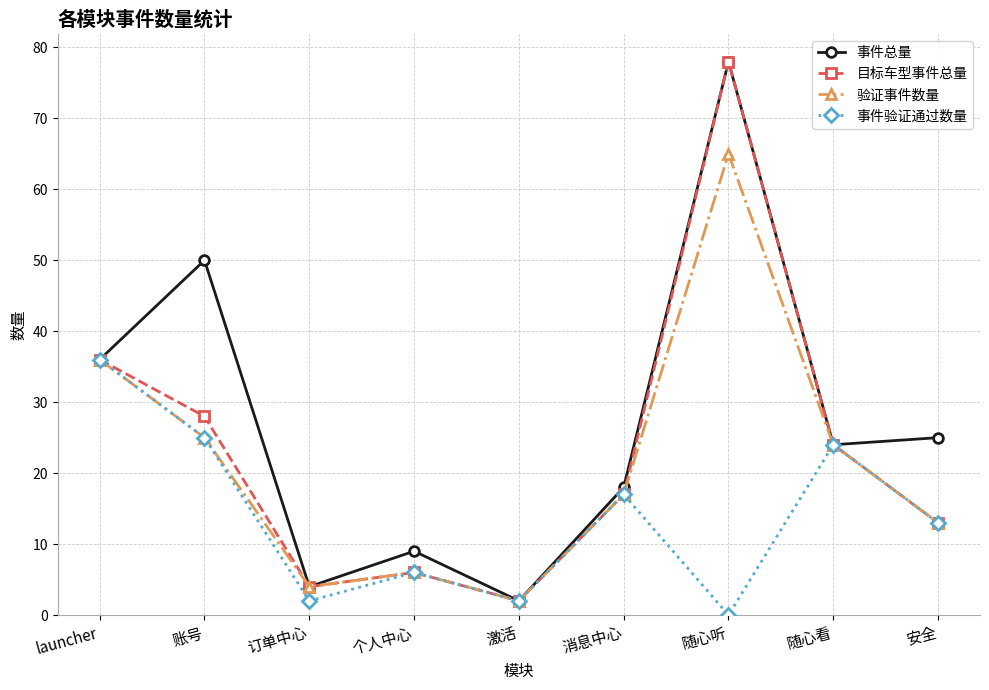

Which series has the largest total across all categories?

事件总量